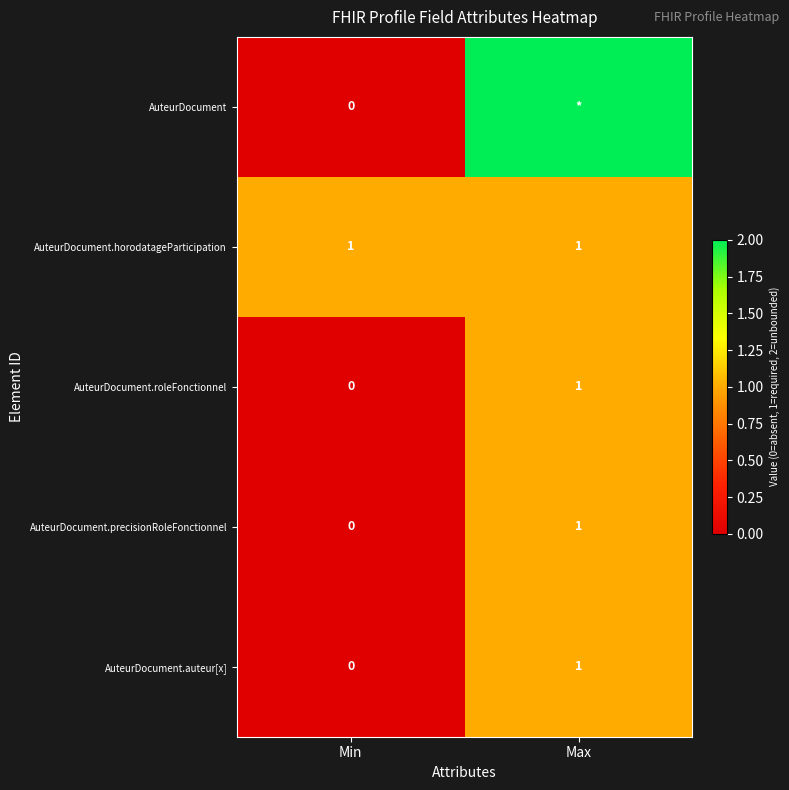

The AuteurDocument.auteur[x] series shows 1 at Max. True or false?

True